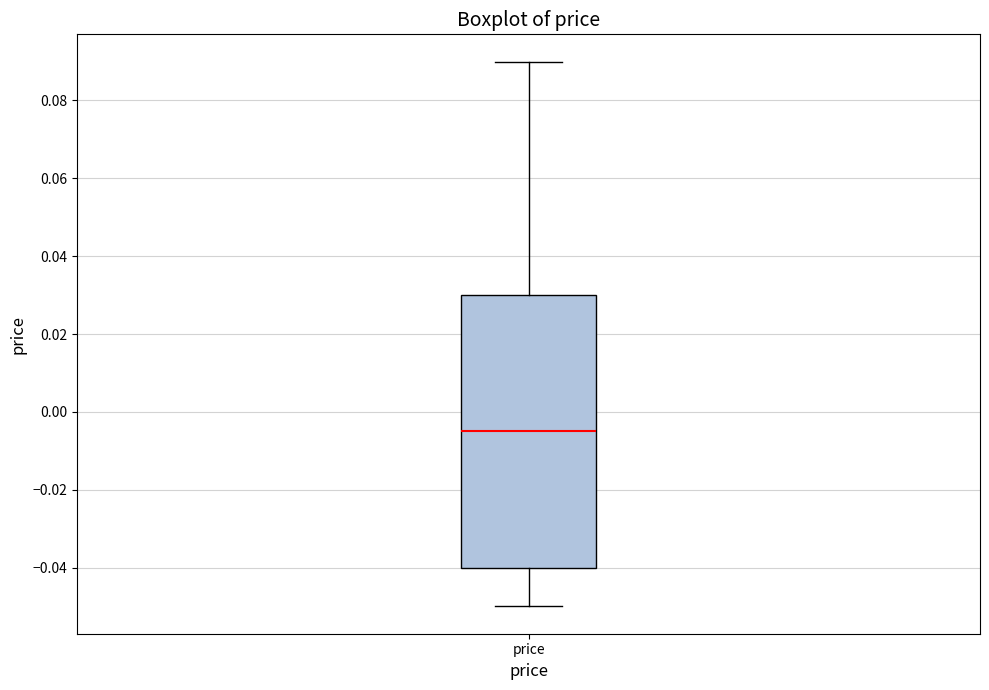

Transcribe this box plot: give where the median line is, the range the box spans, and where the two whiskers end, as read against the y-axis. The values are not printed on the chart, so give them approximately, as read against the axis.

median -0.004, box -0.040 to 0.030, whiskers -0.050 to 0.090